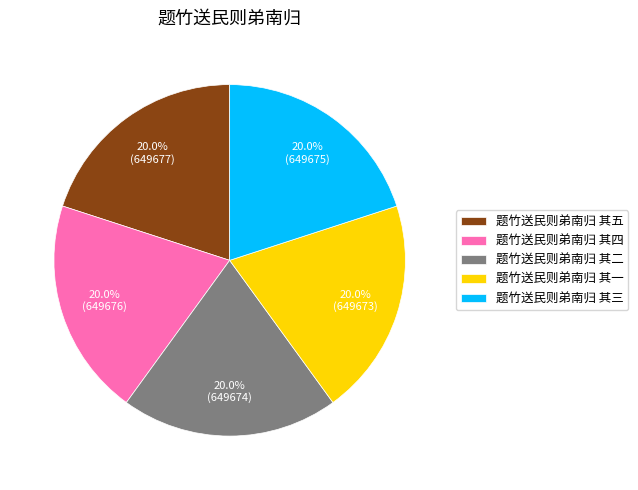

To the nearest percent, what percentage of the pie is 题竹送民则弟南归 其一?

20%